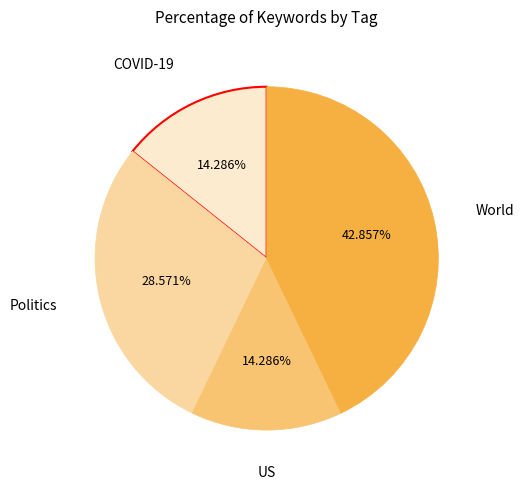

The Politics slice represents 29% of the pie. True or false?

True